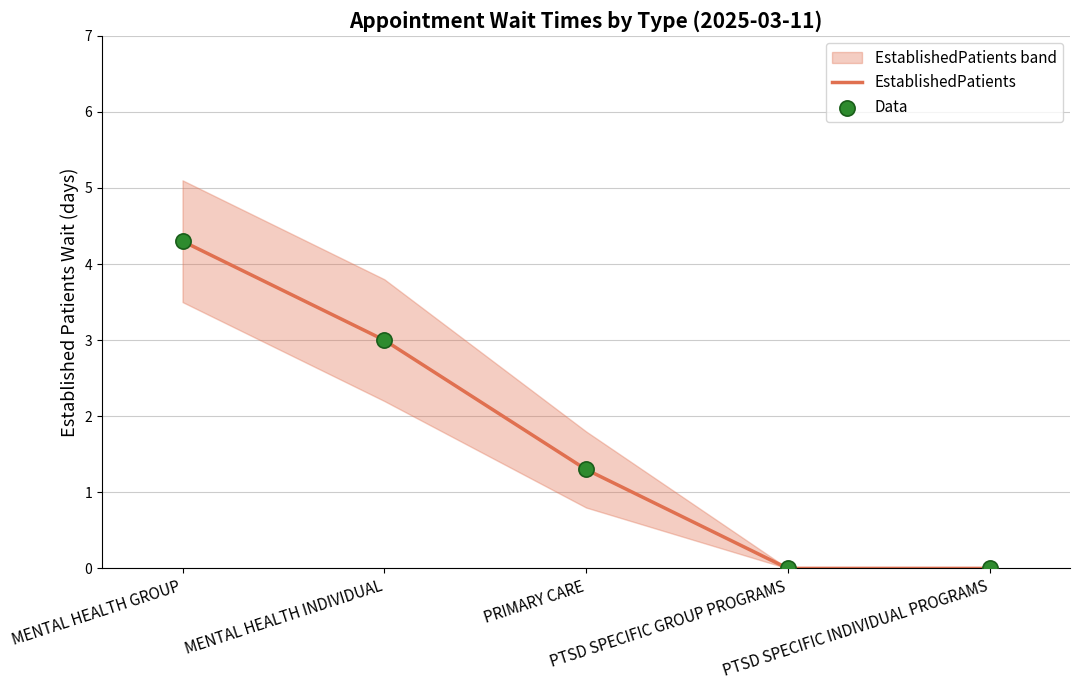

Which series has the largest total across all categories?

EstablishedPatients